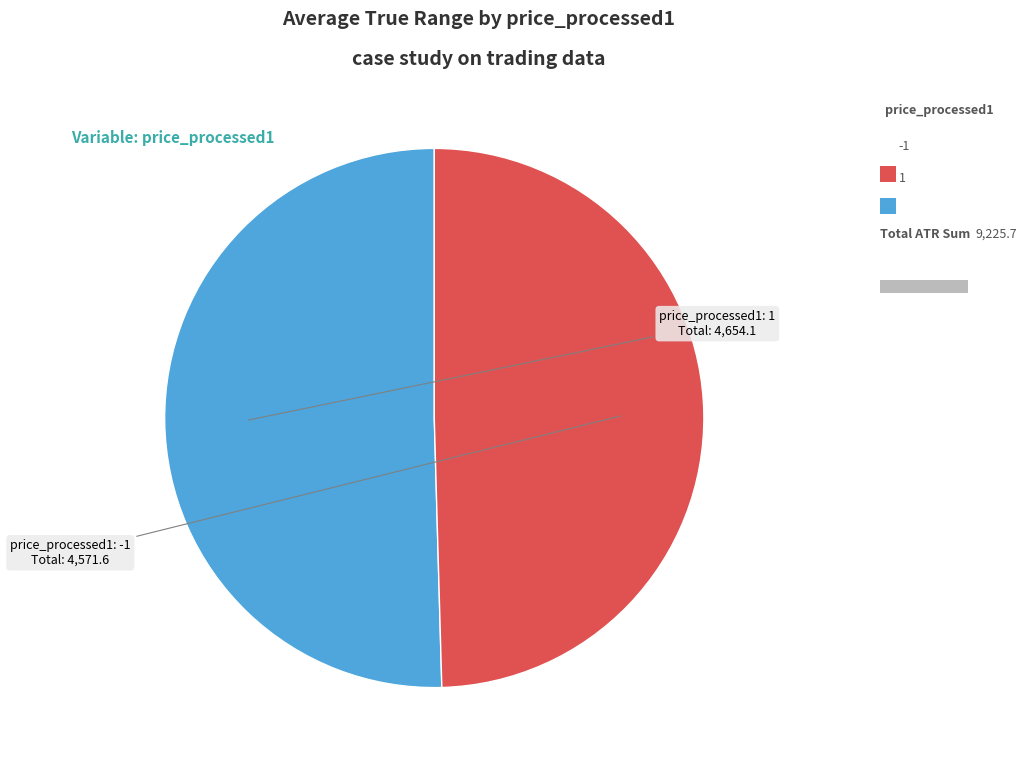

To the nearest percent, what percentage of the pie is 1?

50%